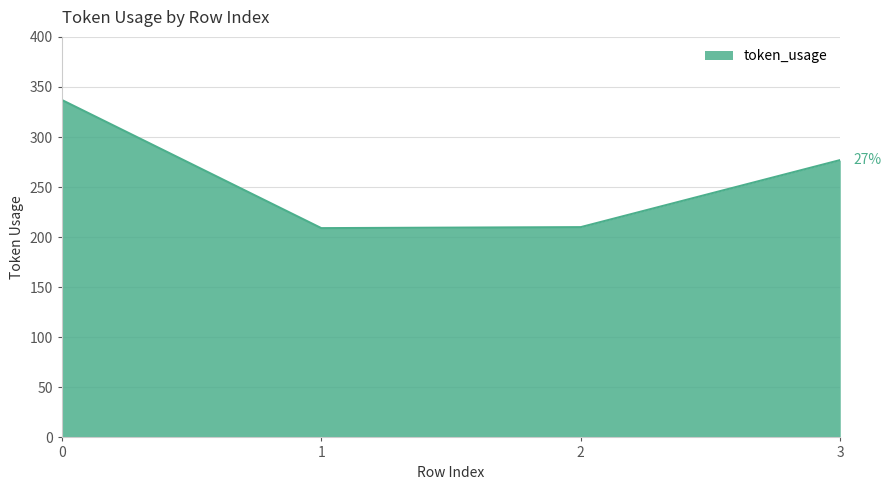

What is the change in value from 2 to 3?

+67